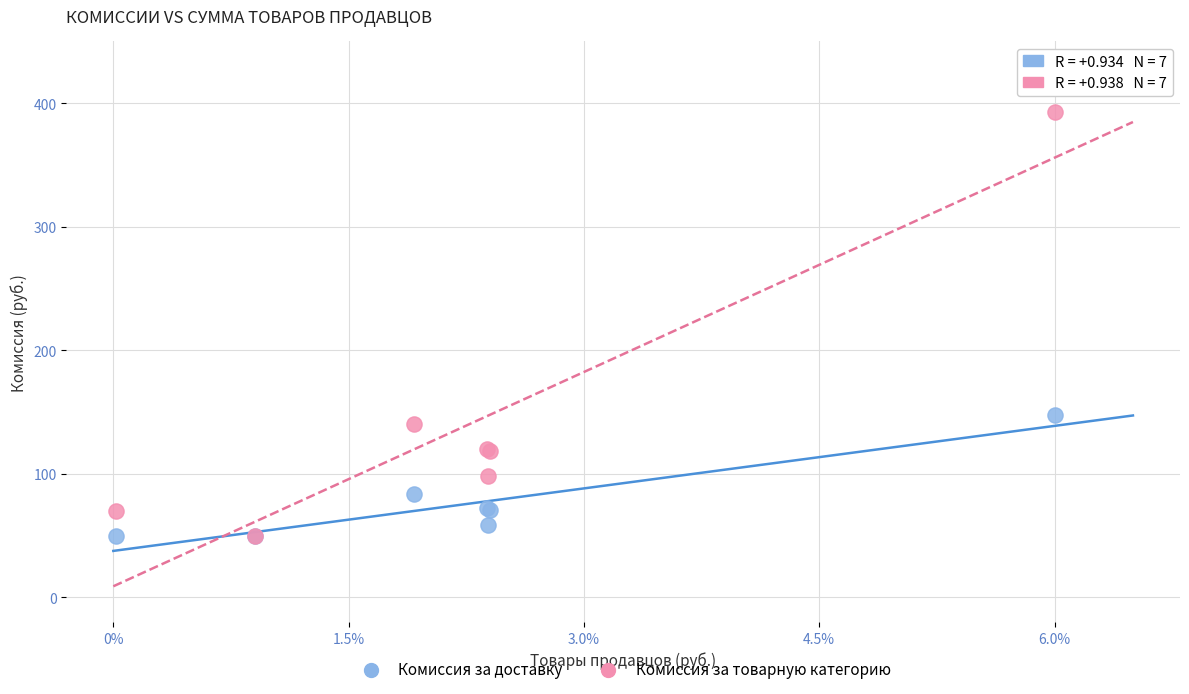

Across all series, what Y value is closest to 221?

147.5